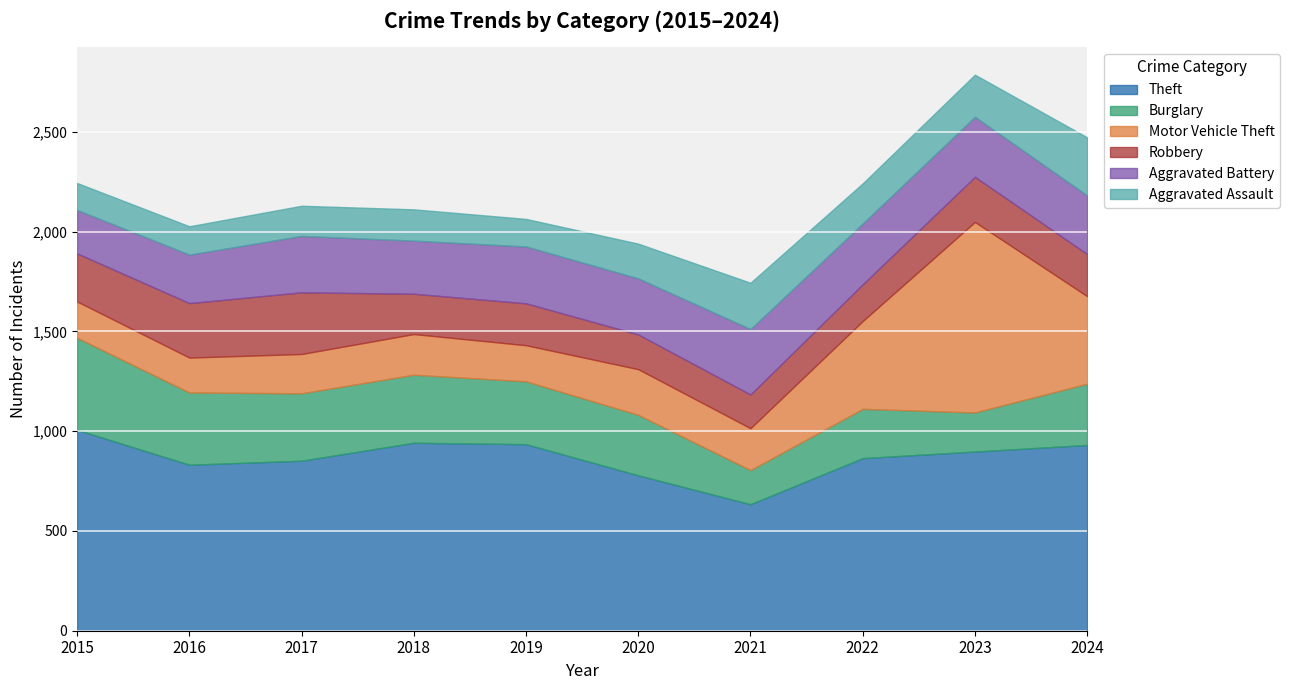

Is the value of Aggravated Battery at 2019 greater than the value of Burglary at 2021?

Yes